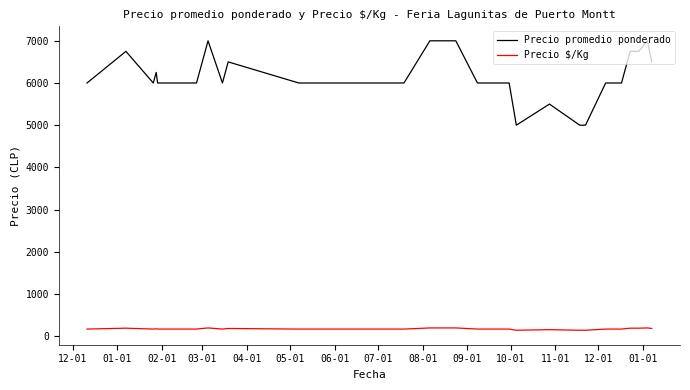

Does the chart display data point markers on the line(s)?

No